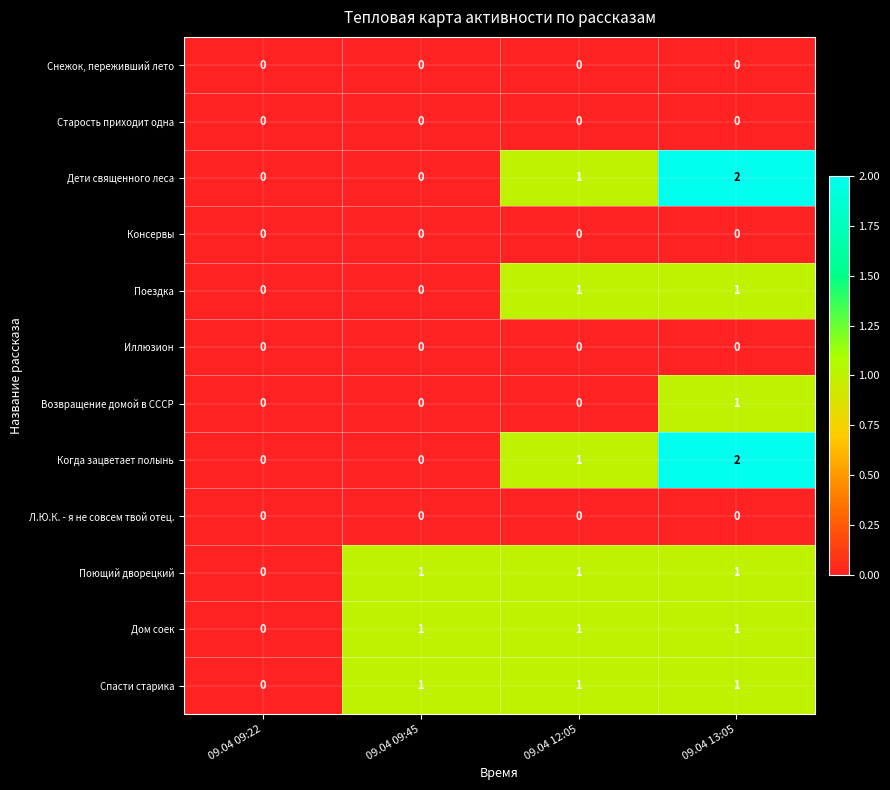

What is the total value across all series at 09.04 09:45?

3